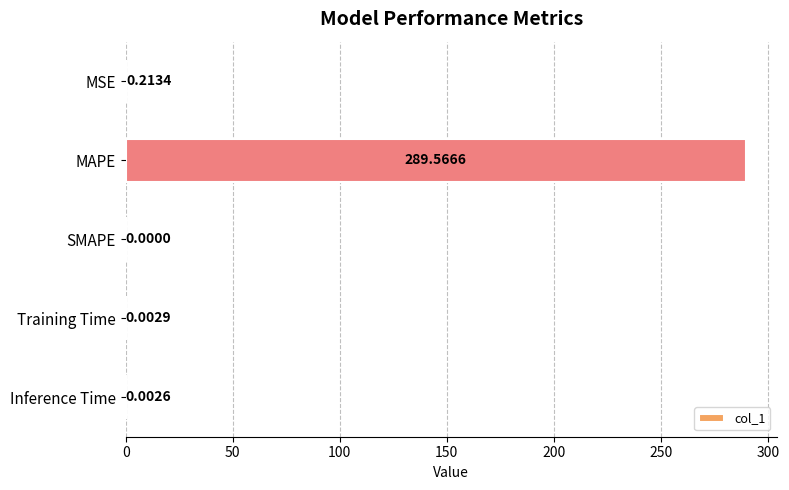

What is the sum of all values?

289.8